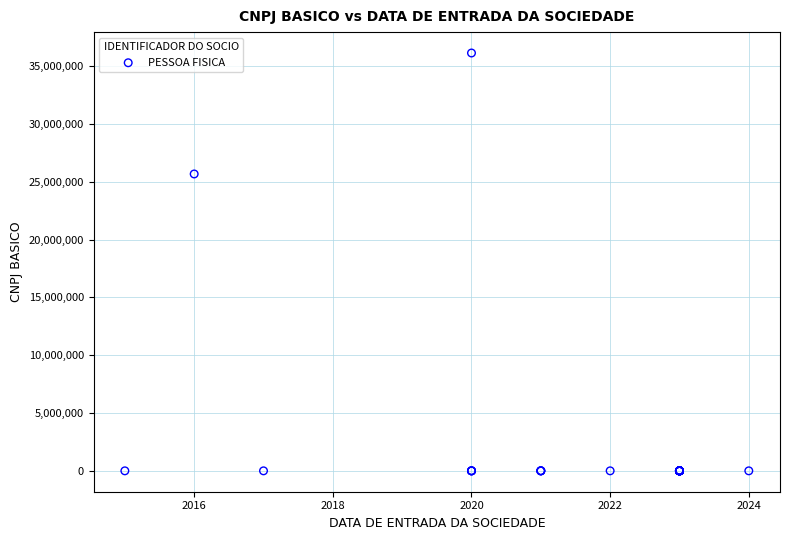

What Y value in the scatter plot is closest to 18074454?

25684062